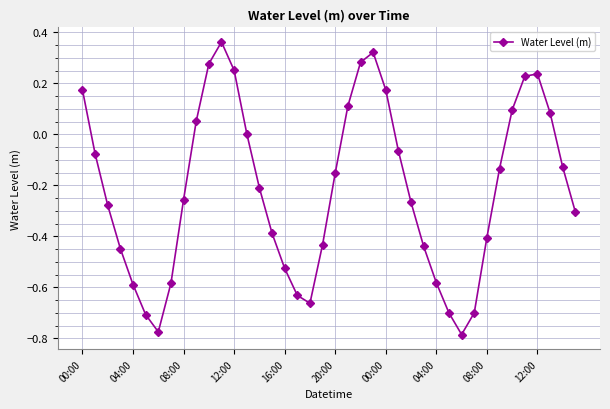

How many lines are shown in the chart?

1